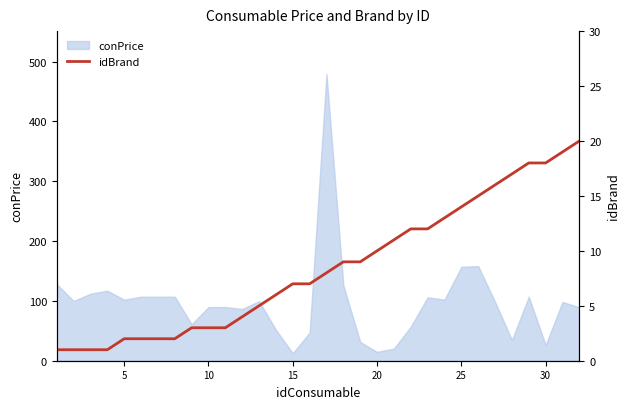

What is the maximum value for conPrice?

479.0